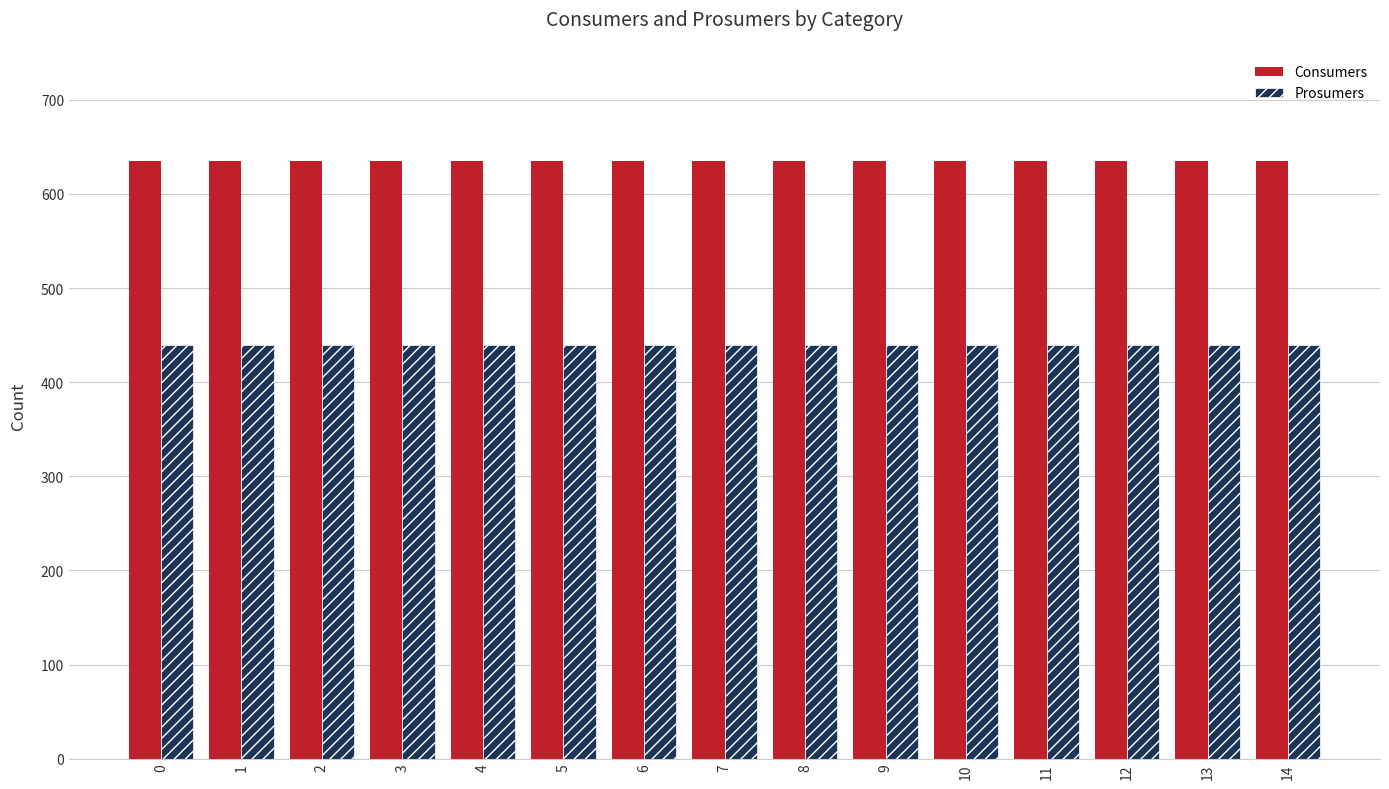

True or false: Consumers has a value of 441 at 0.

False